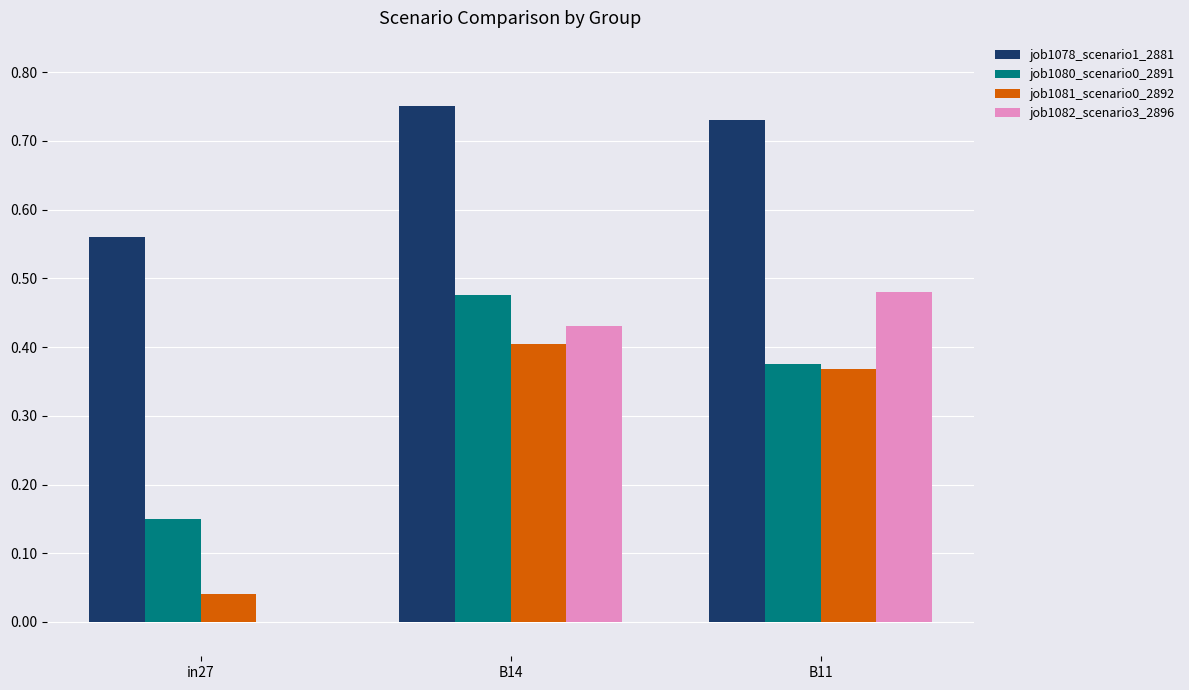

What is the sum of the job1078_scenario1_2881 values at in27 and B11?

1.3